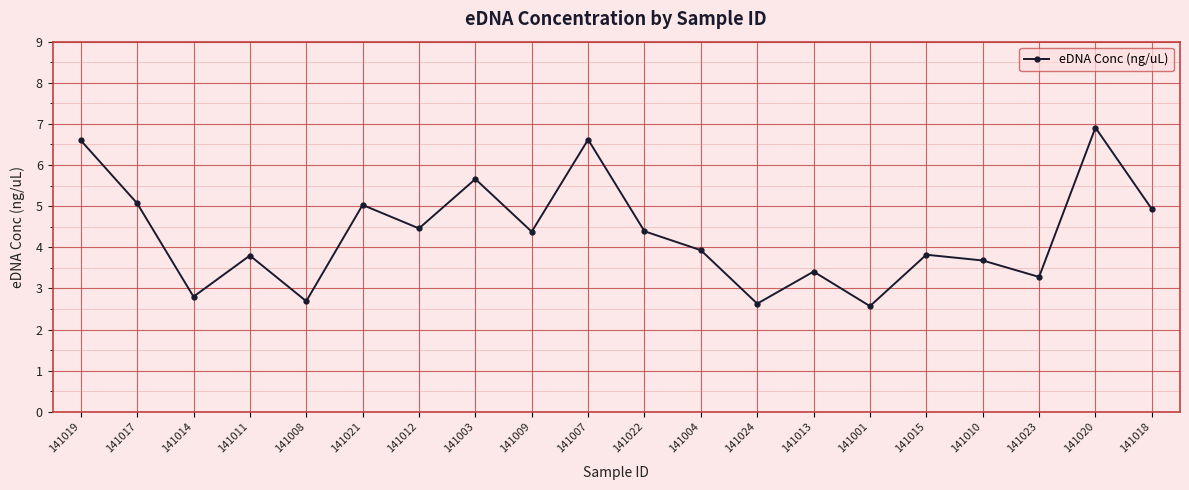

What is the sum of the values at 141024 and 141014?

5.4